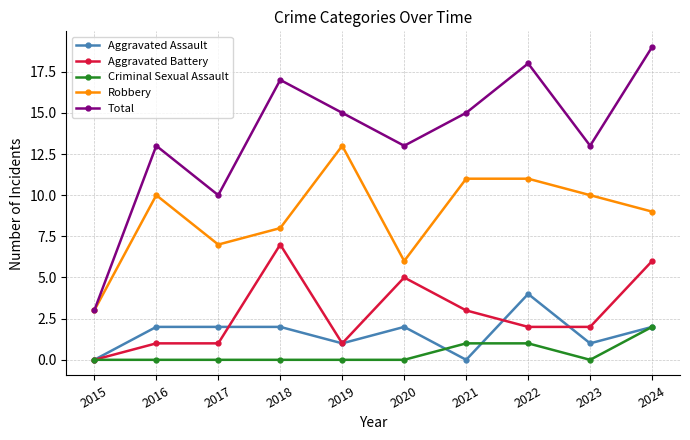

In Total, how many points are higher than both neighbors (excluding endpoints)?

3